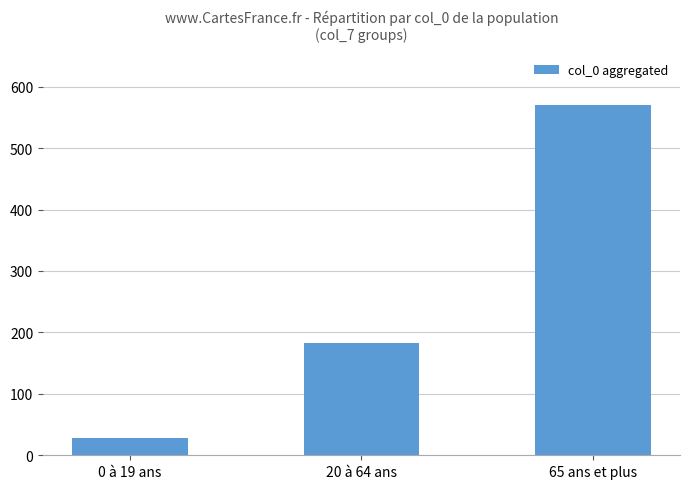

Which label corresponds to the largest value in the chart?

65 ans et plus